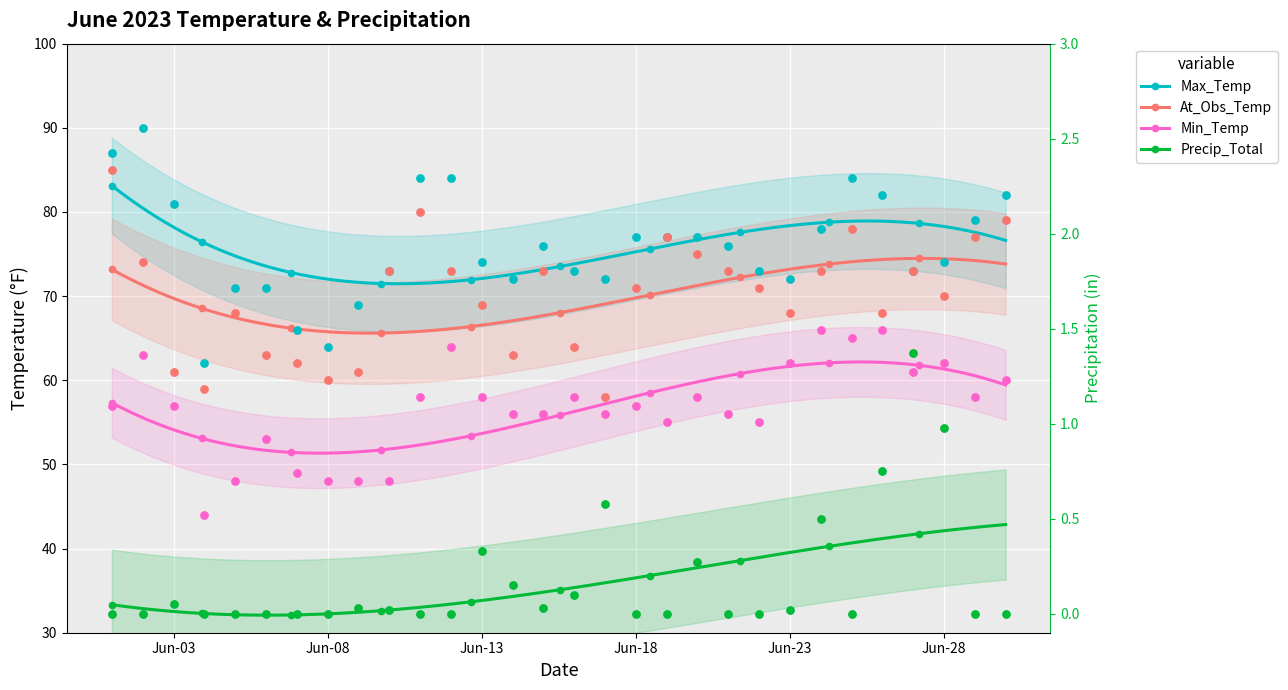

What are all the series names shown in the legend?

Max_Temp, Min_Temp, At_Obs_Temp, Precip_Total